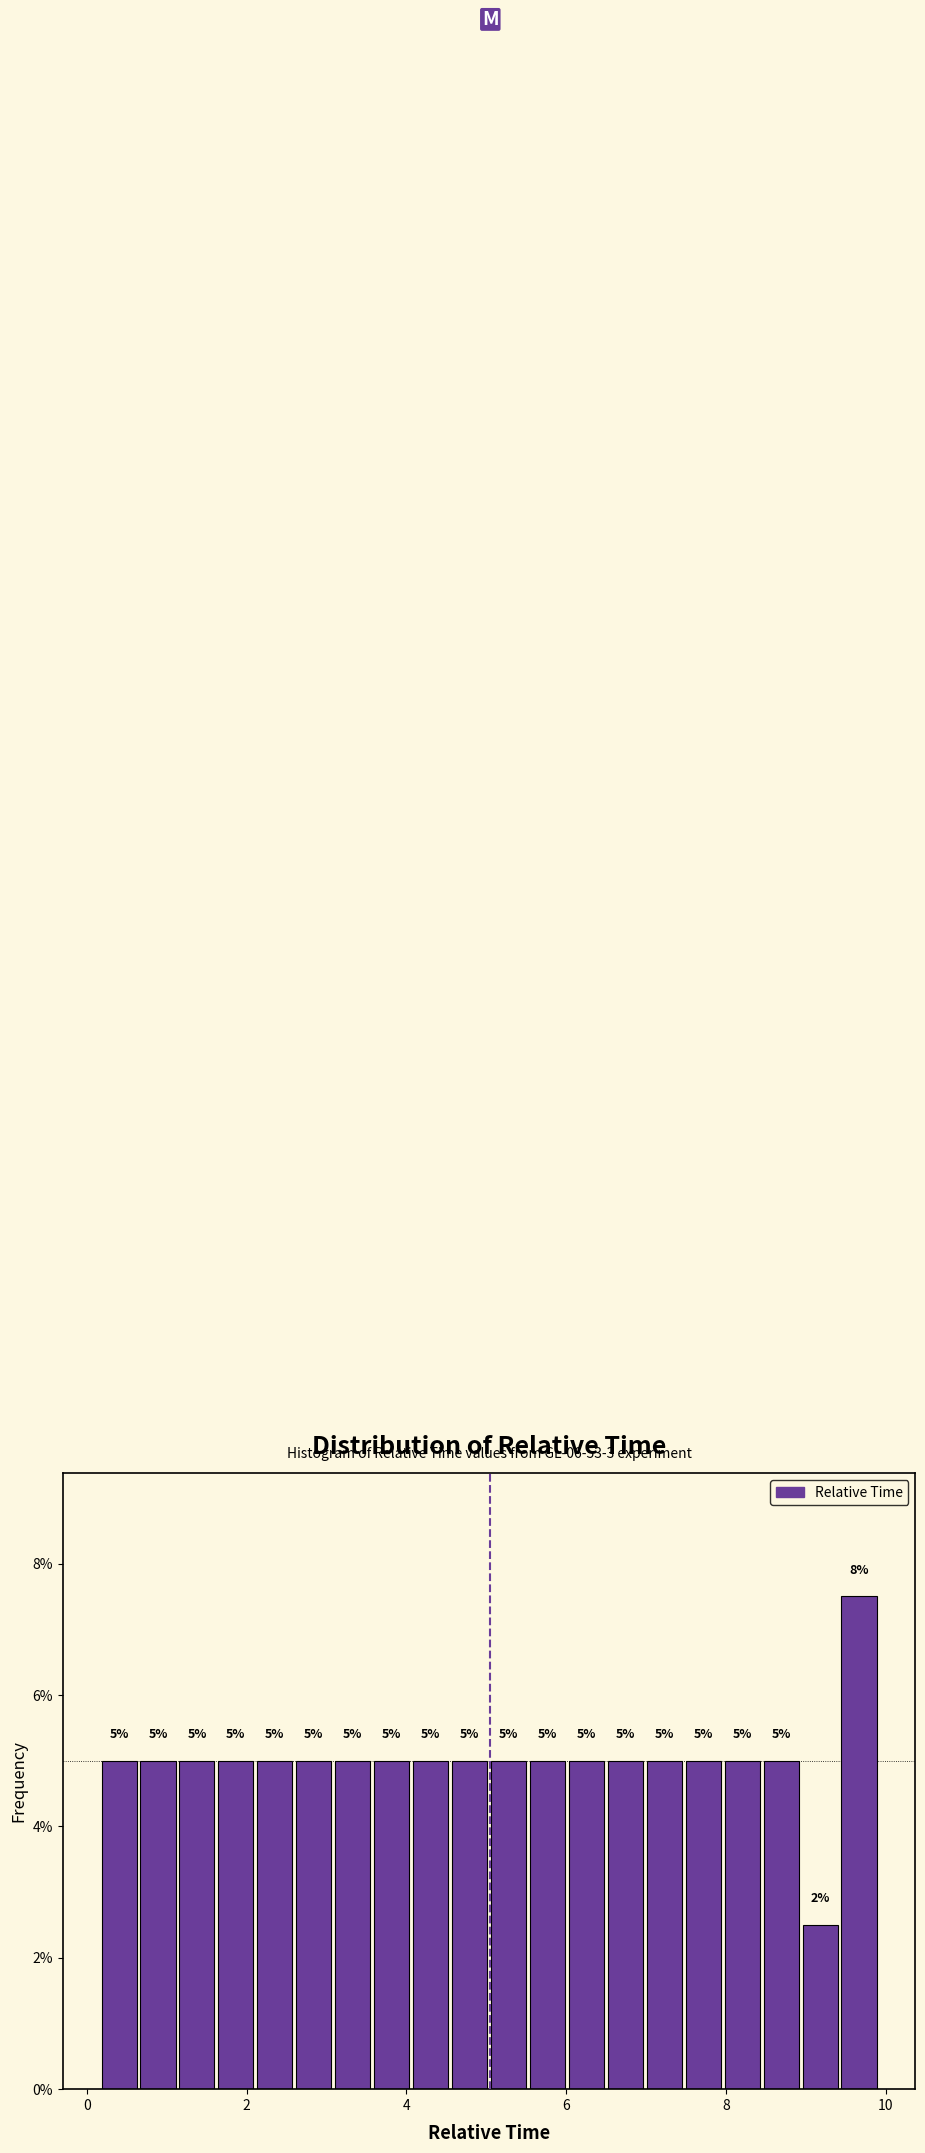

Around what value on the x-axis is the tallest bar? Give the approximate position of its centre, as read against the axis.

9.6